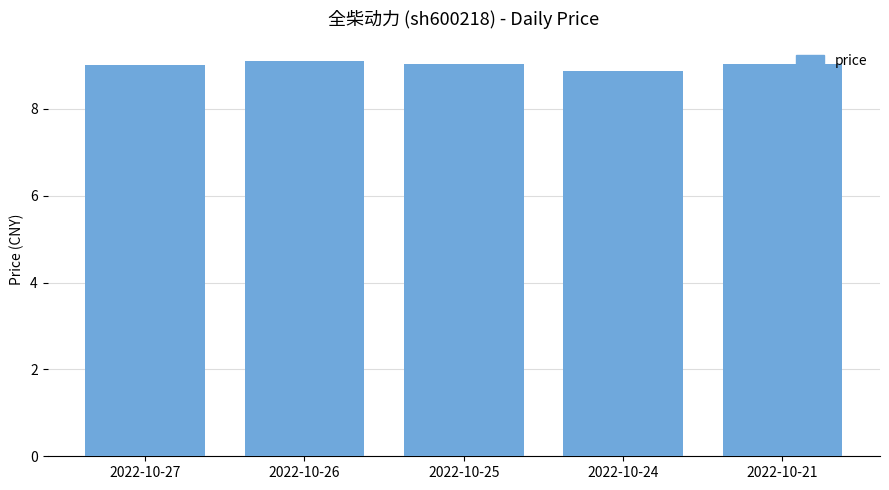

The chart shows a value of 6.1 at 2022-10-26. True or false?

False